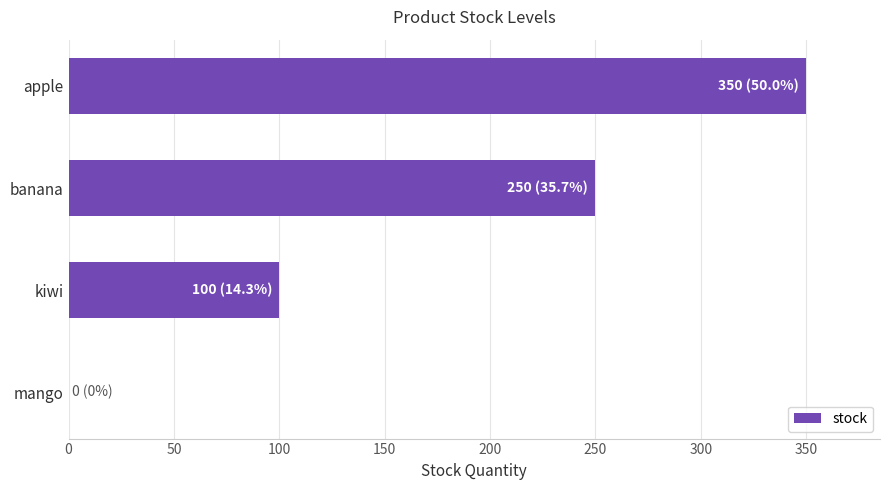

The chart shows a value of -155 at mango. True or false?

False